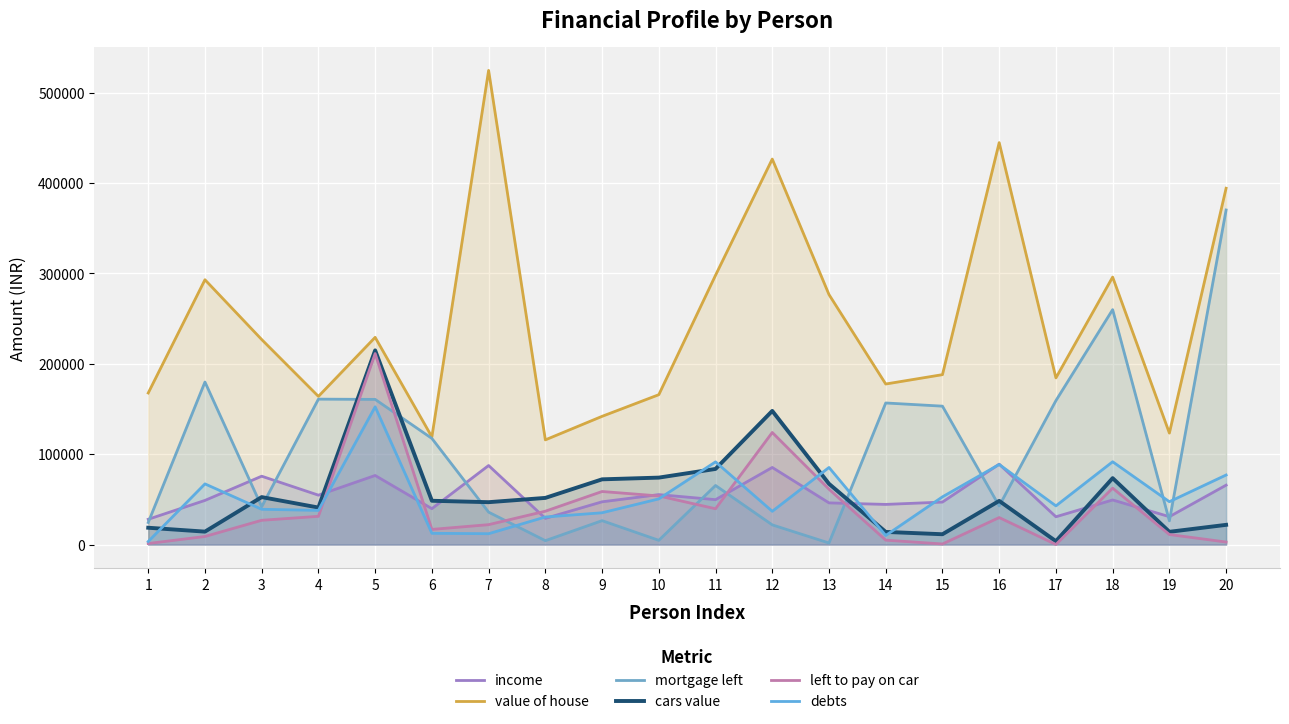

Which series ends up on top after the final intersection of income and debts?

debts